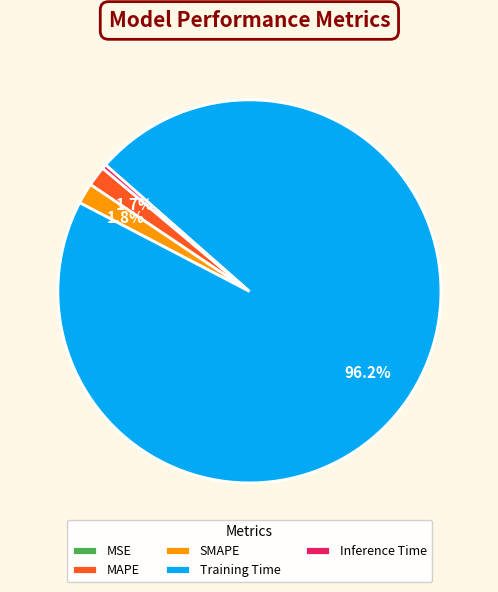

What is the largest slice in the pie chart?

Training Time